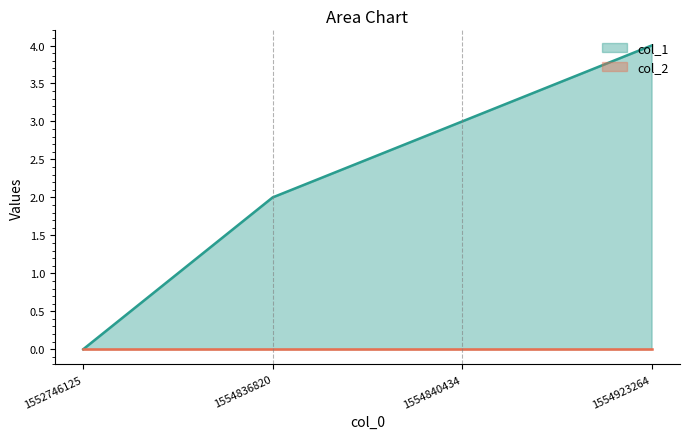

True or false: the data shows 1 at 1554836820.

False